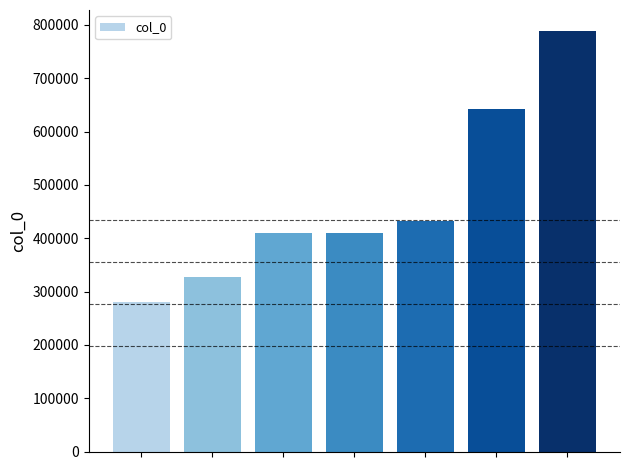

Does the chart contain stacked bars?

No